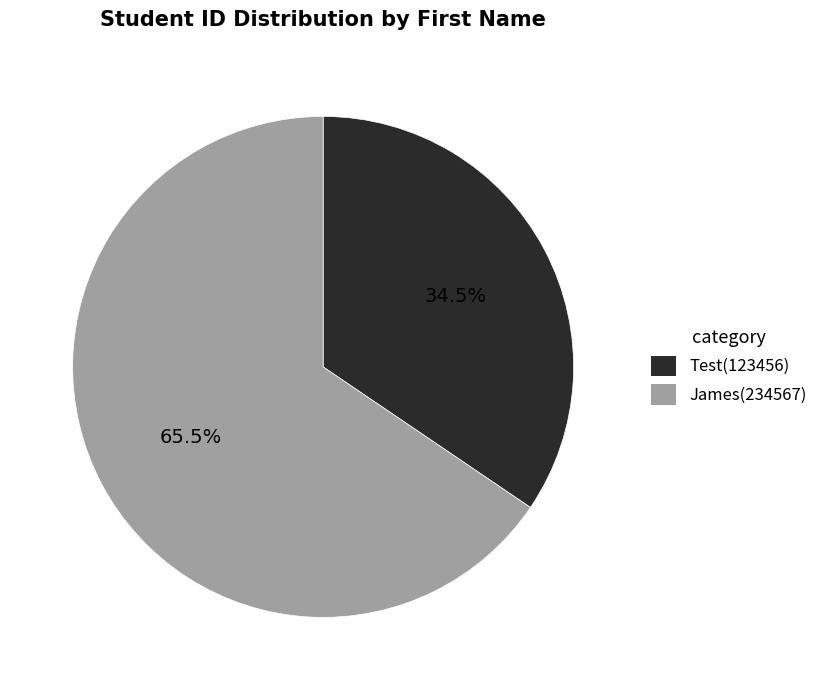

Which slice is the largest?

James